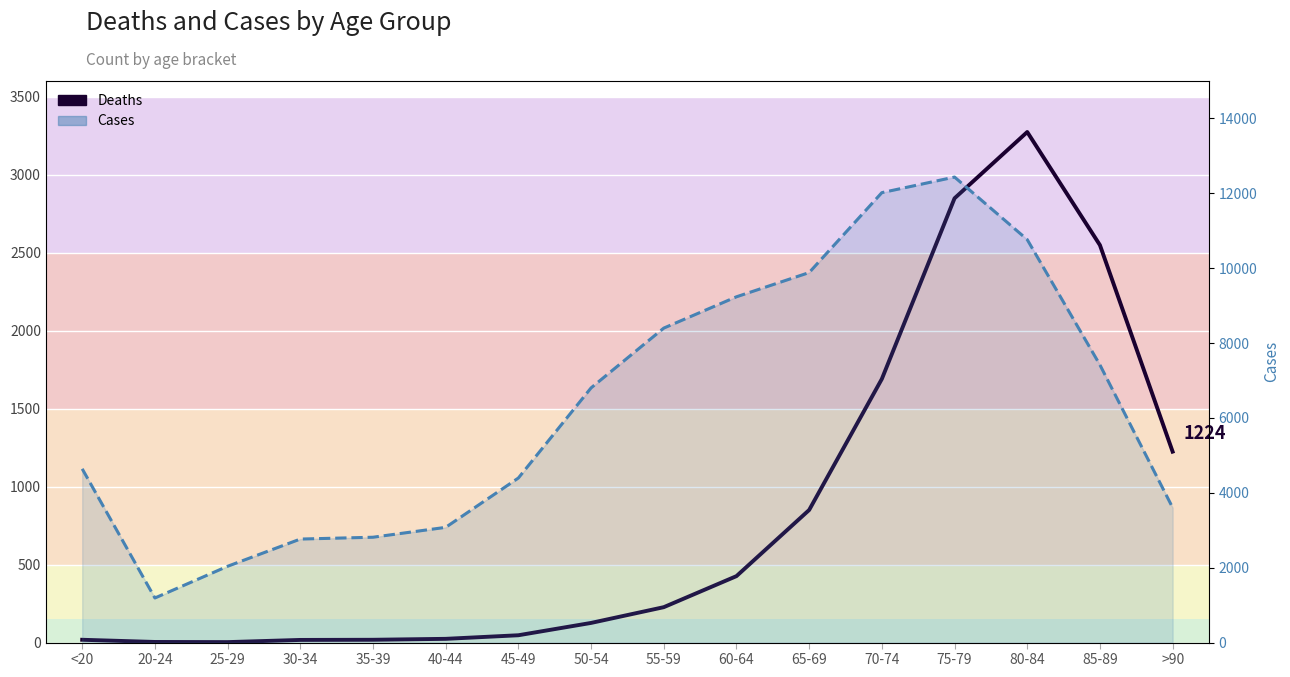

What is the total value across all series at 60-64?

9662